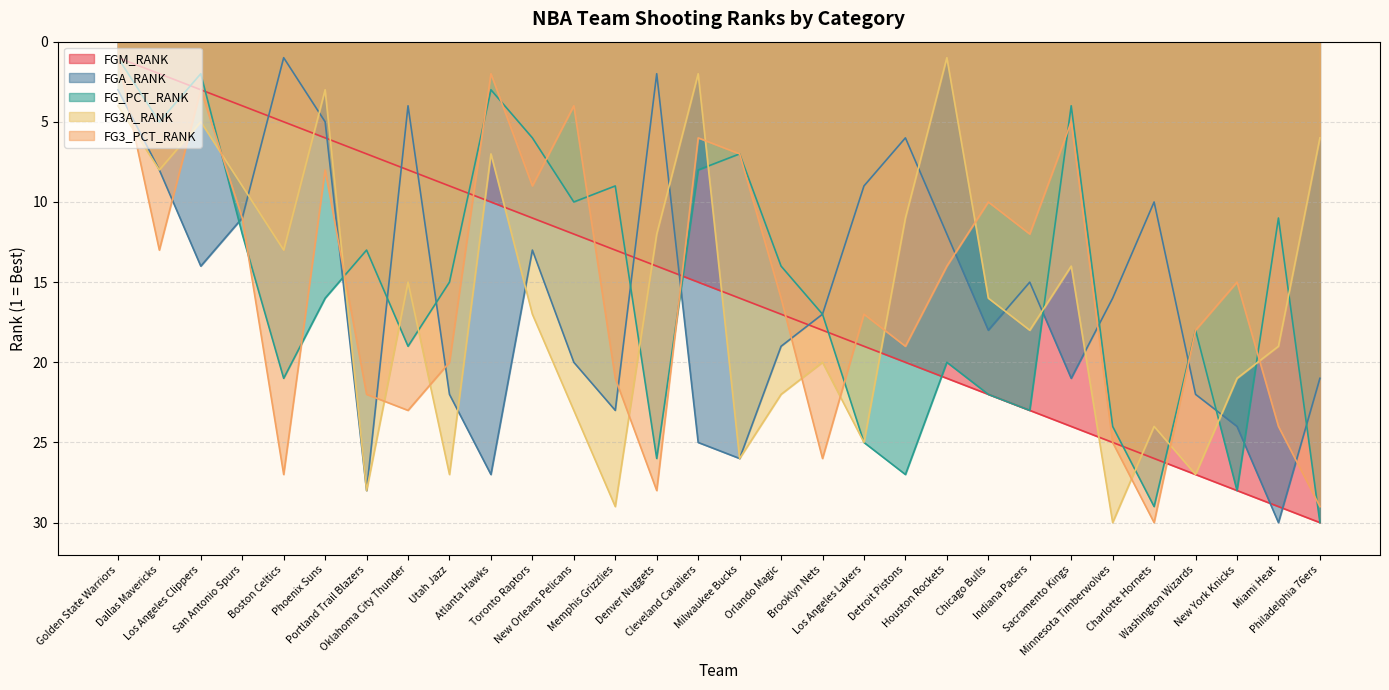

Is it true that FGM_RANK equals 25 at Minnesota Timberwolves?

True